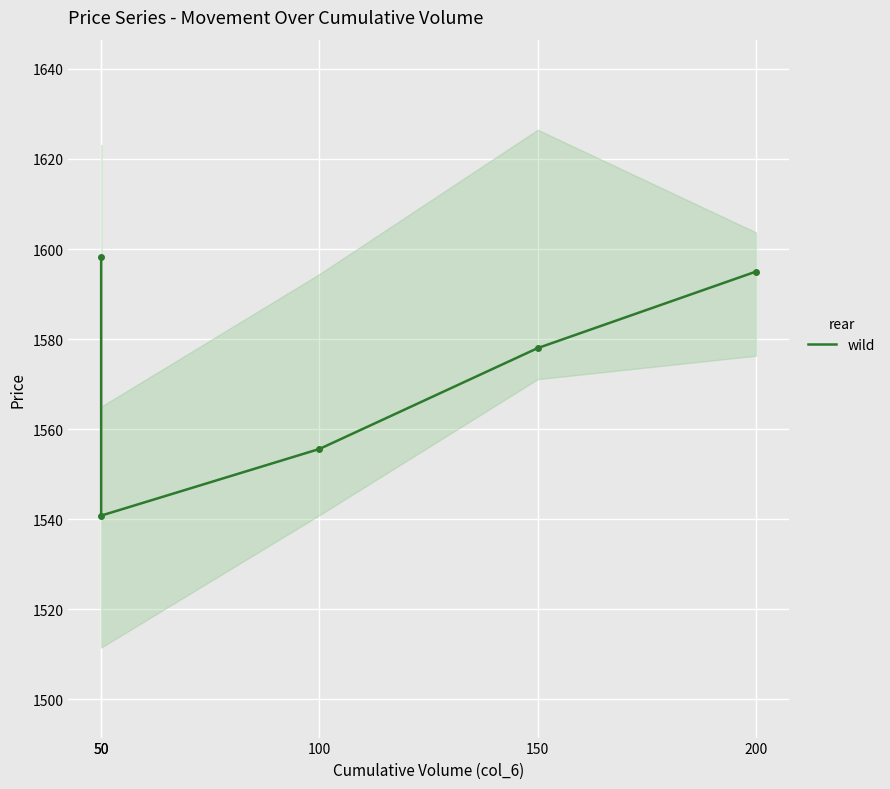

How many lines are shown in the chart?

1